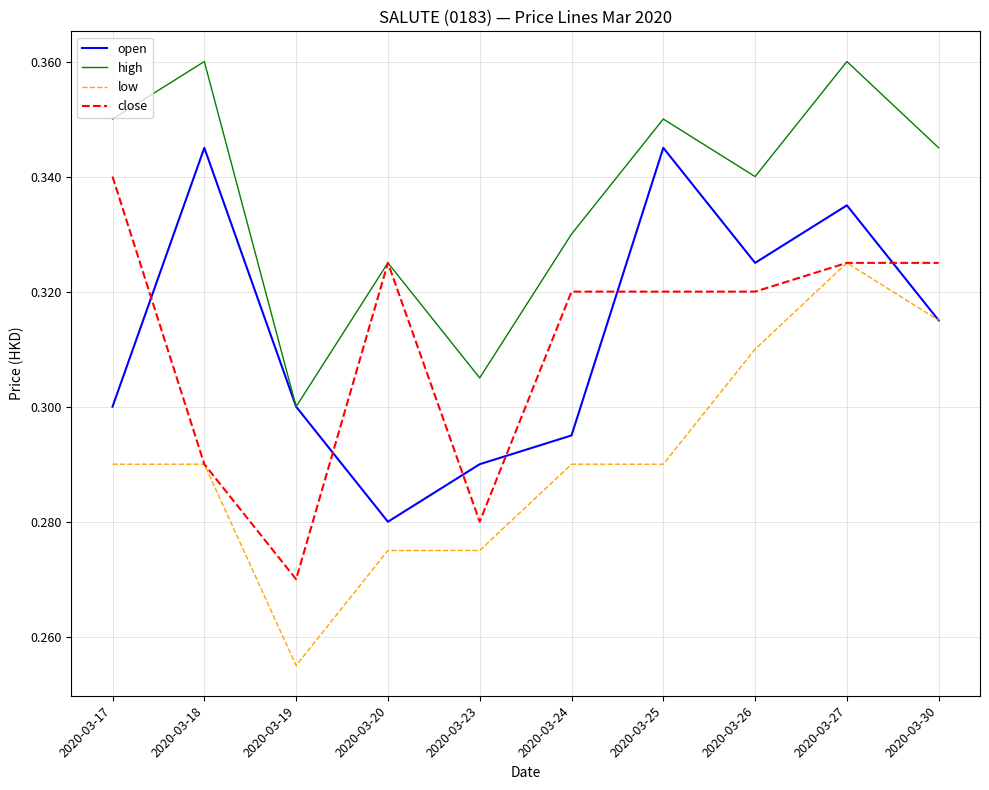

Rank the series by their maximum value, from lowest to highest.

low, close, open, high